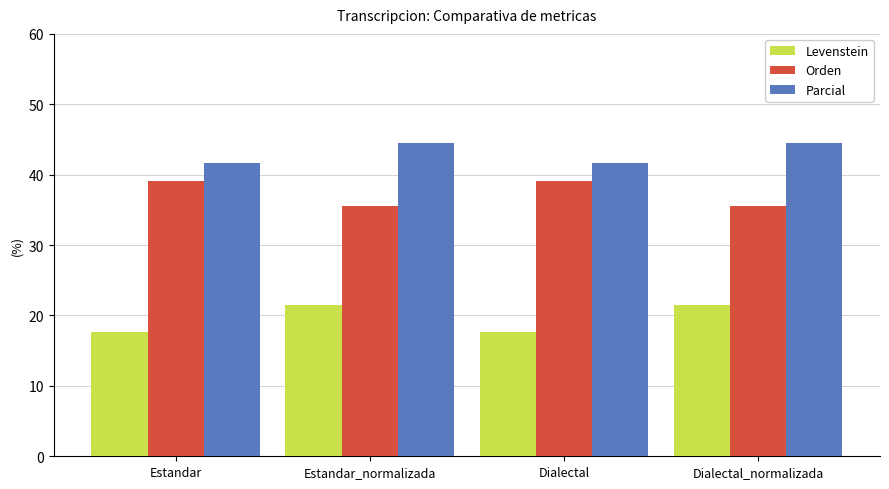

What is the label of the 1st bar from the left?

Estandar